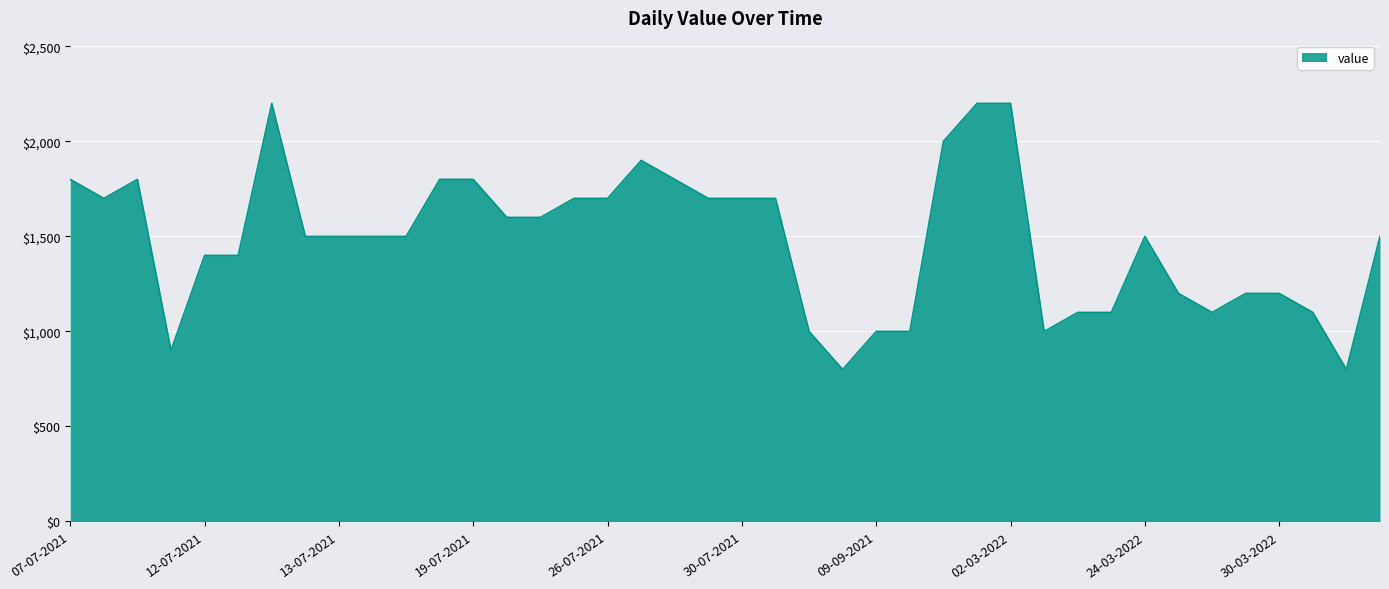

What is the greatest value displayed?

2200